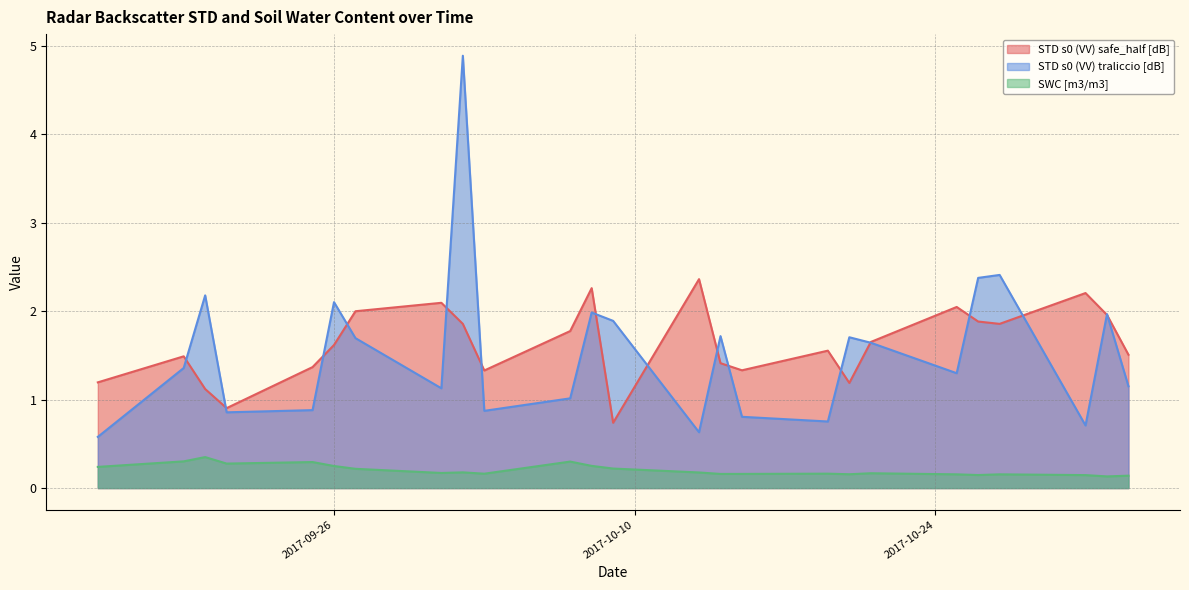

The value of SWC [m3/m3] at 2017-10-27 is 0.2. True or false?

True